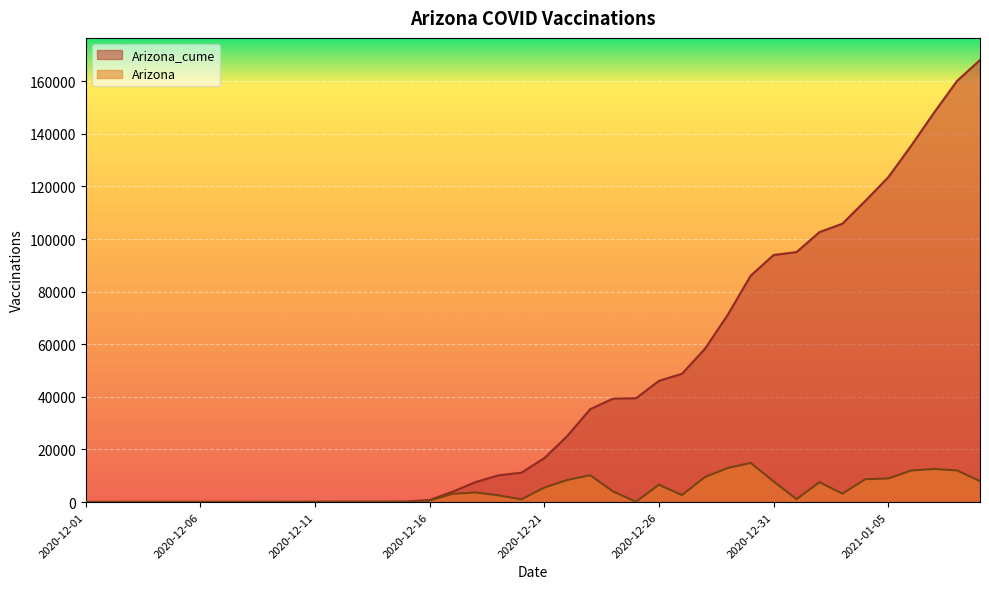

What is the greatest value displayed?

168072